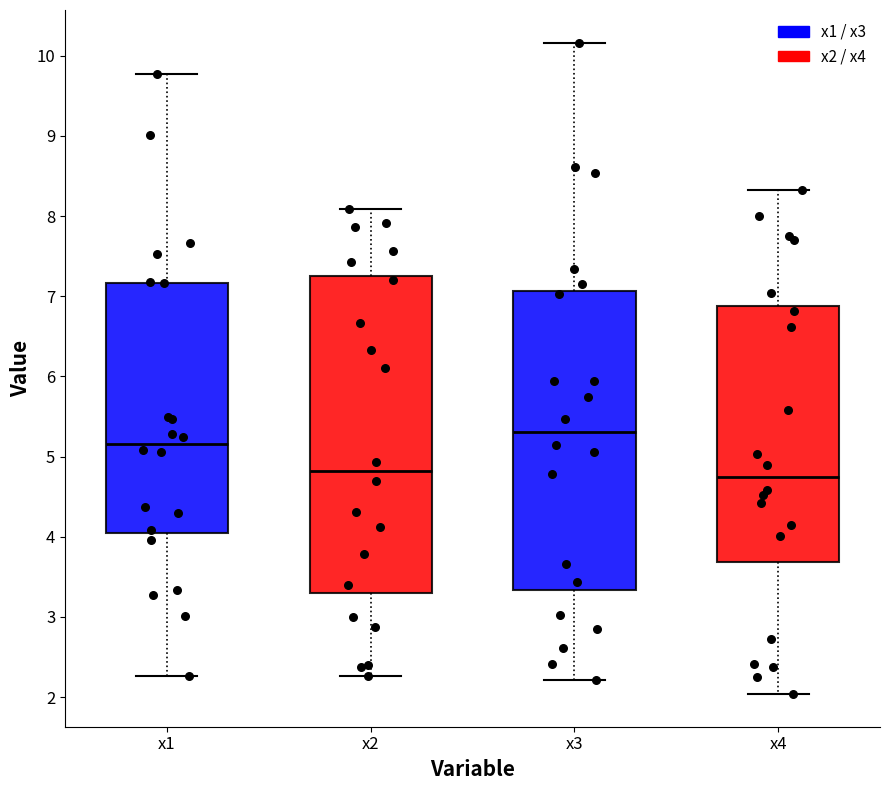

Comparing the boxes themselves (not the whiskers), which one is the tallest?

x2